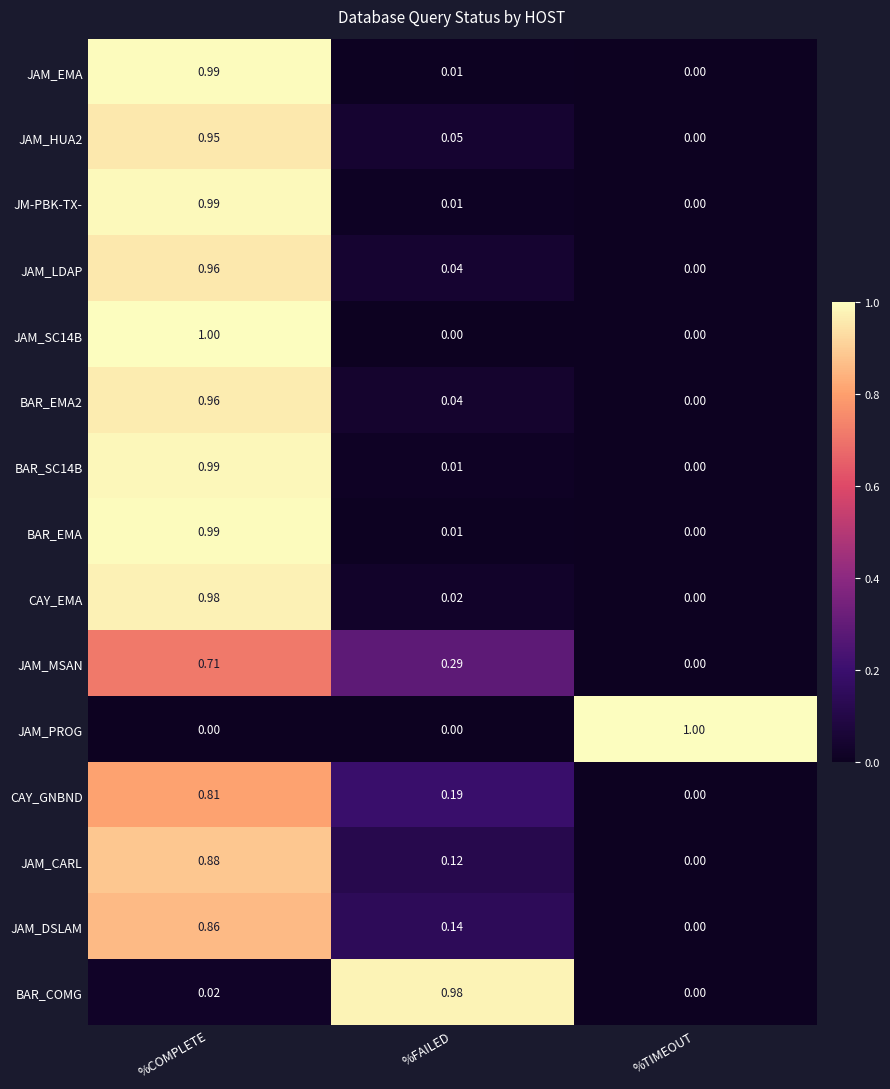

Is the value of BAR_EMA at %FAILED greater than the value of BAR_EMA2 at %FAILED?

No